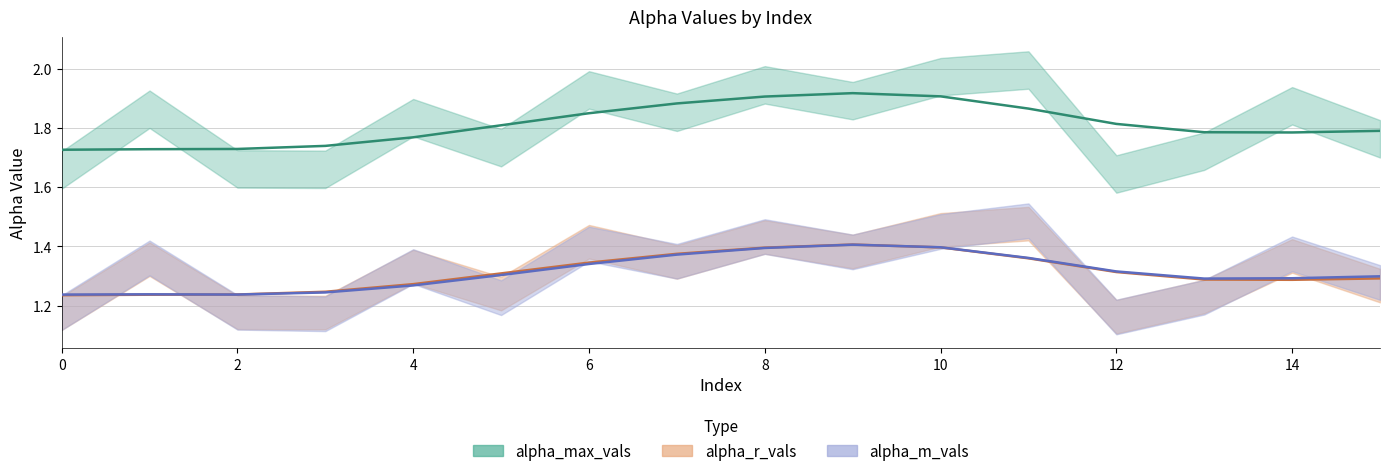

What is the value of the alpha_m_vals point at the 3rd from the left?

1.2